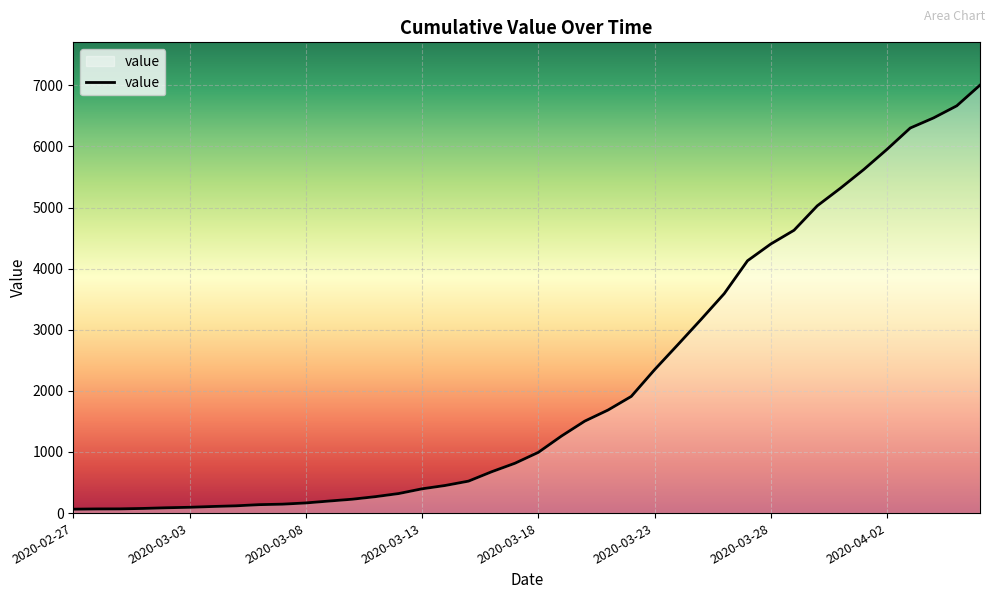

What is the greatest value displayed?

7003